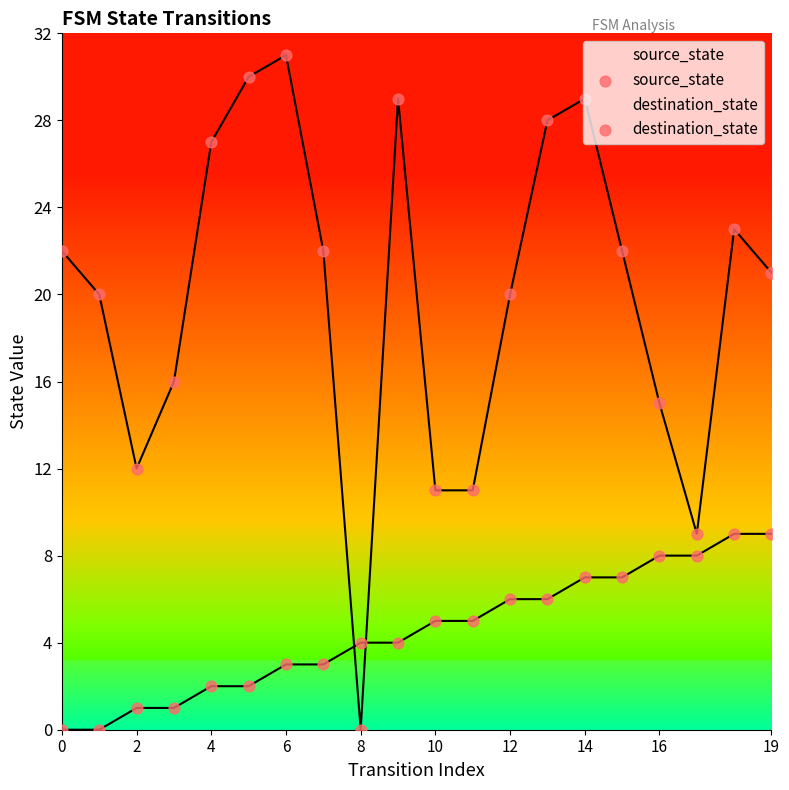

At how many categories does at least one series exceed 29?

2